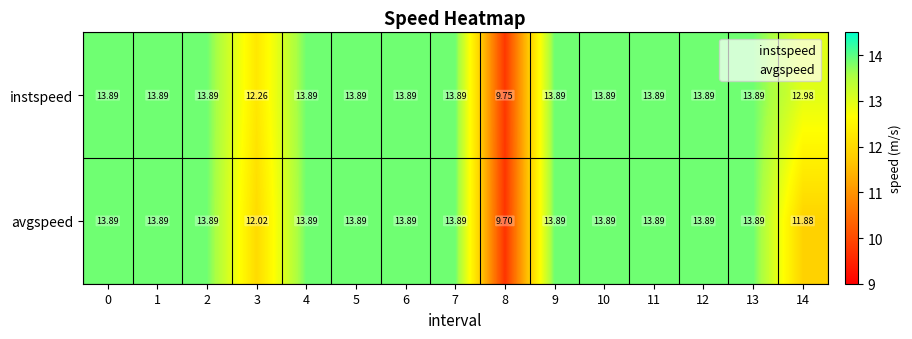

Which series has the largest total across all categories?

instspeed